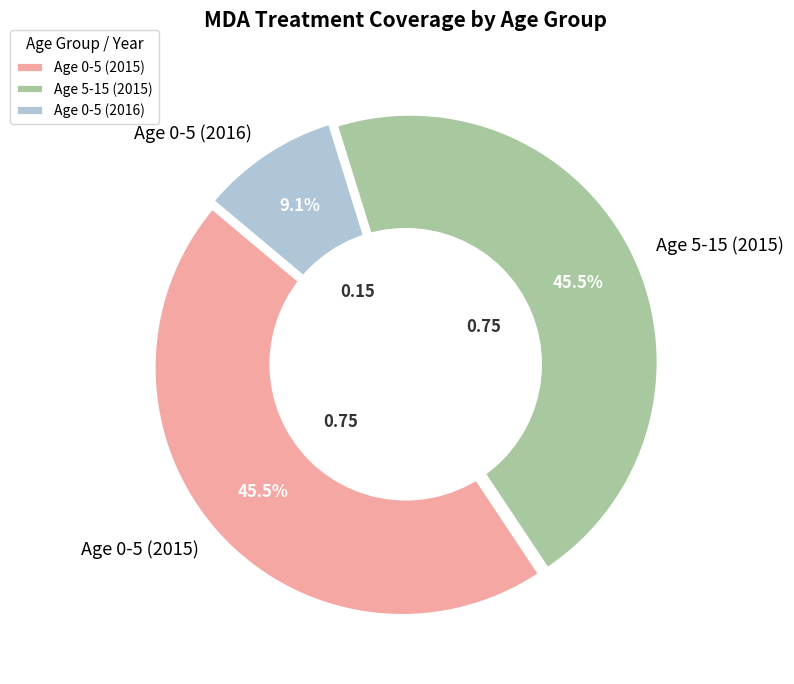

How much of the chart is everything except Age 0-5 (2016)?

90.9%